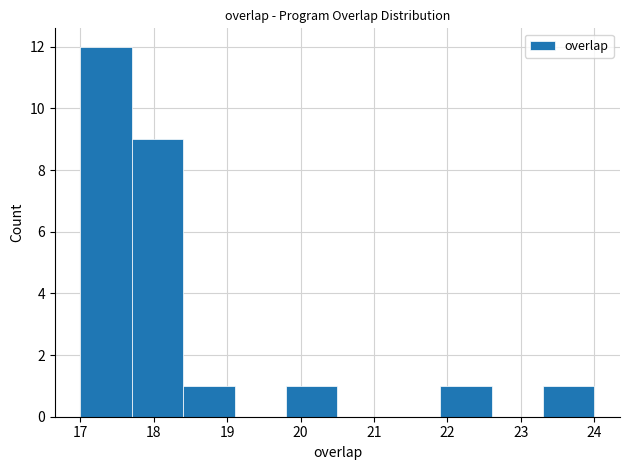

What is the height of the bar covering 21.9 to 22.6 on the x-axis? The values are not printed on the chart, so give them approximately, as read against the axis.

1